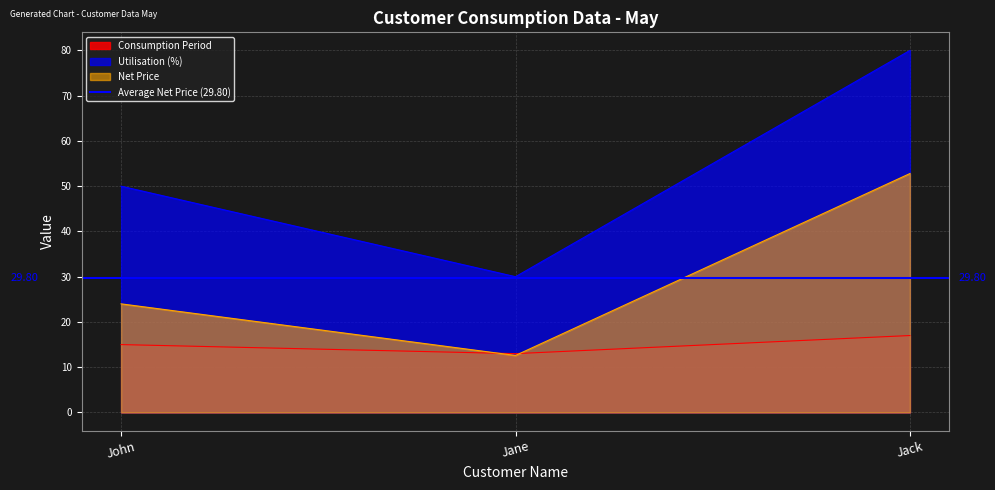

What is the sum of all Utilisation (%) values?

160.0